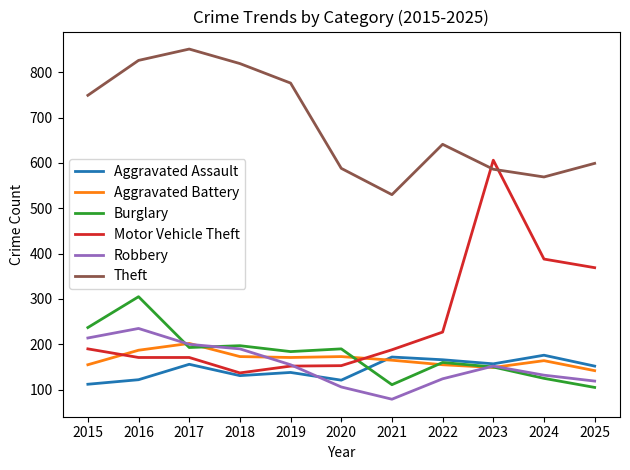

Rank the series by their maximum value, from lowest to highest.

Aggravated Assault, Aggravated Battery, Robbery, Burglary, Motor Vehicle Theft, Theft